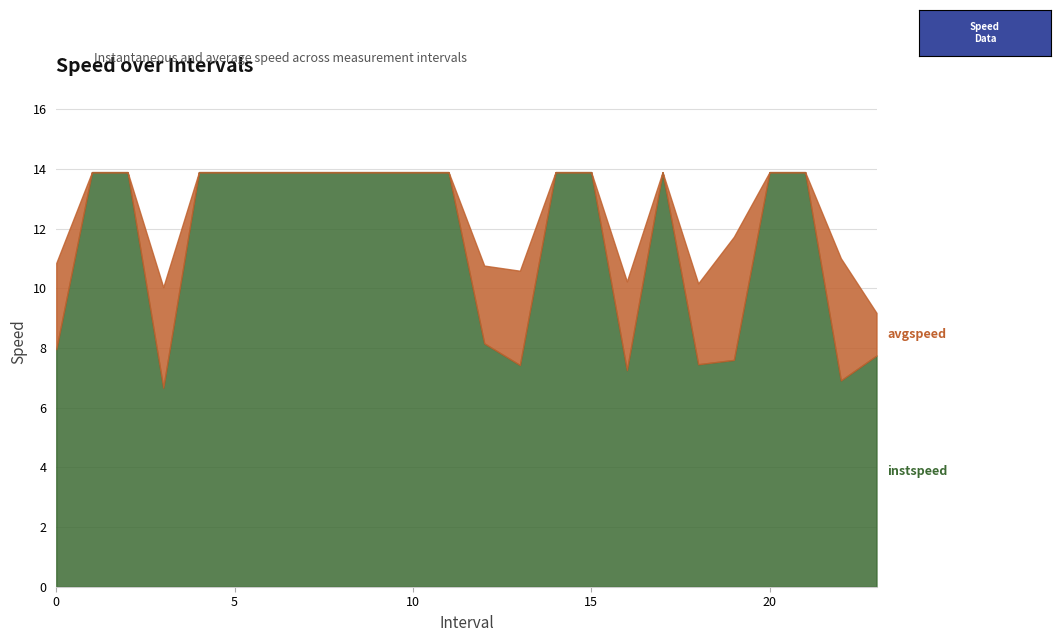

Does the chart have visible grid lines?

Yes